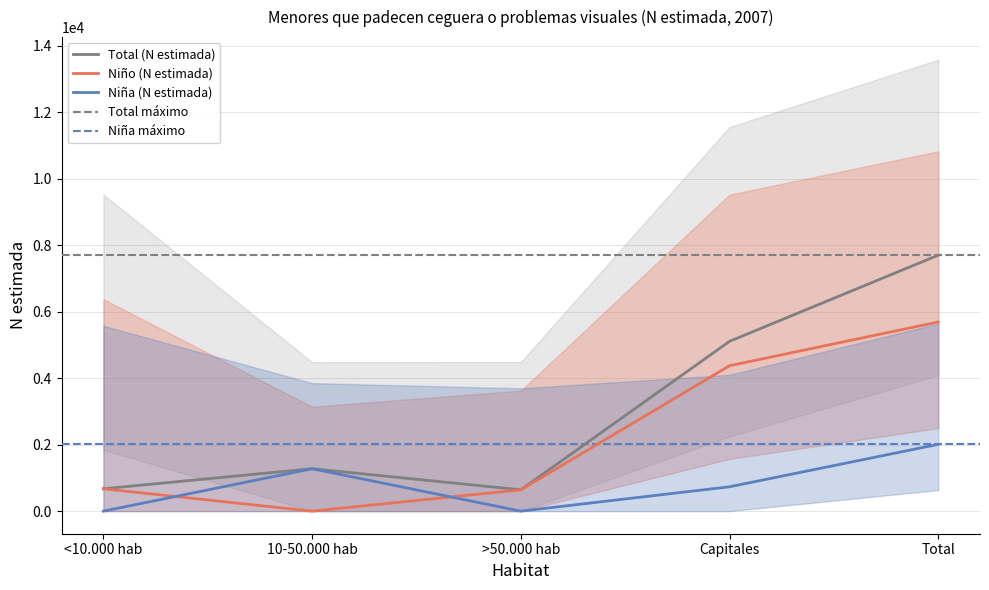

Reading left to right, list all the values displayed in this chart.

Niña (N estimada): <10.000 hab=0	10-50.000 hab=1276	>50.000 hab=0	Capitales=733	Total=2009
Niño (N estimada): <10.000 hab=673	10-50.000 hab=0	>50.000 hab=642	Capitales=4374	Total=5689
Total (N estimada): <10.000 hab=673	10-50.000 hab=1276	>50.000 hab=642	Capitales=5108	Total=7698